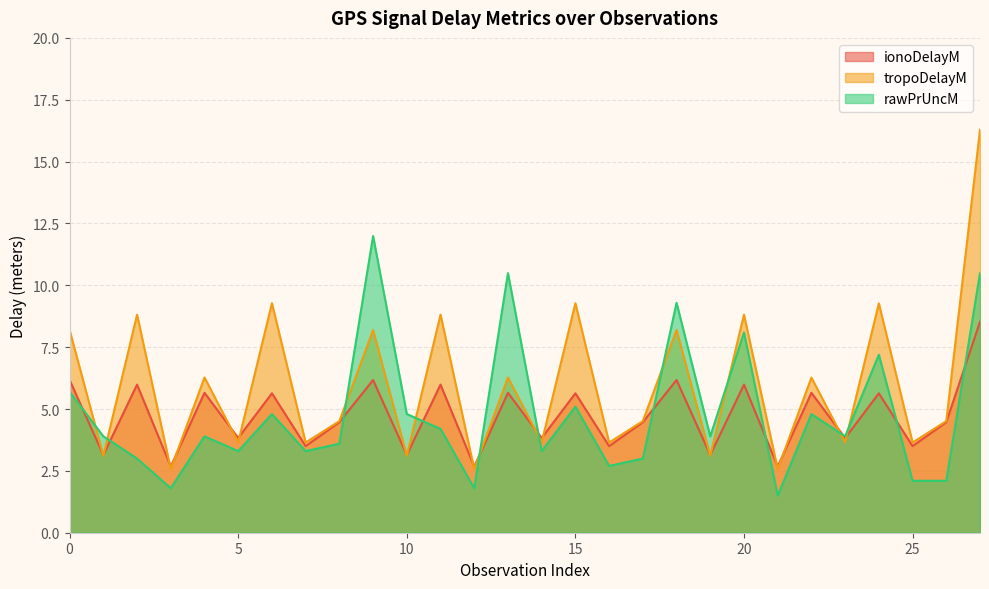

What is the difference between the rawPrUncM values at 21 and 11?

2.7